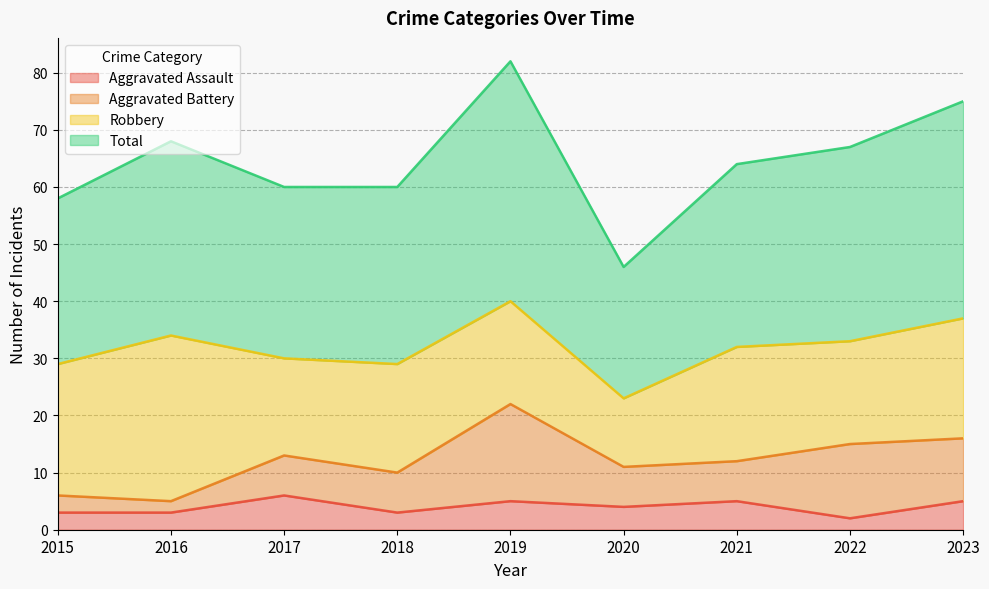

At which label does Aggravated Assault first exceed 4?

2017